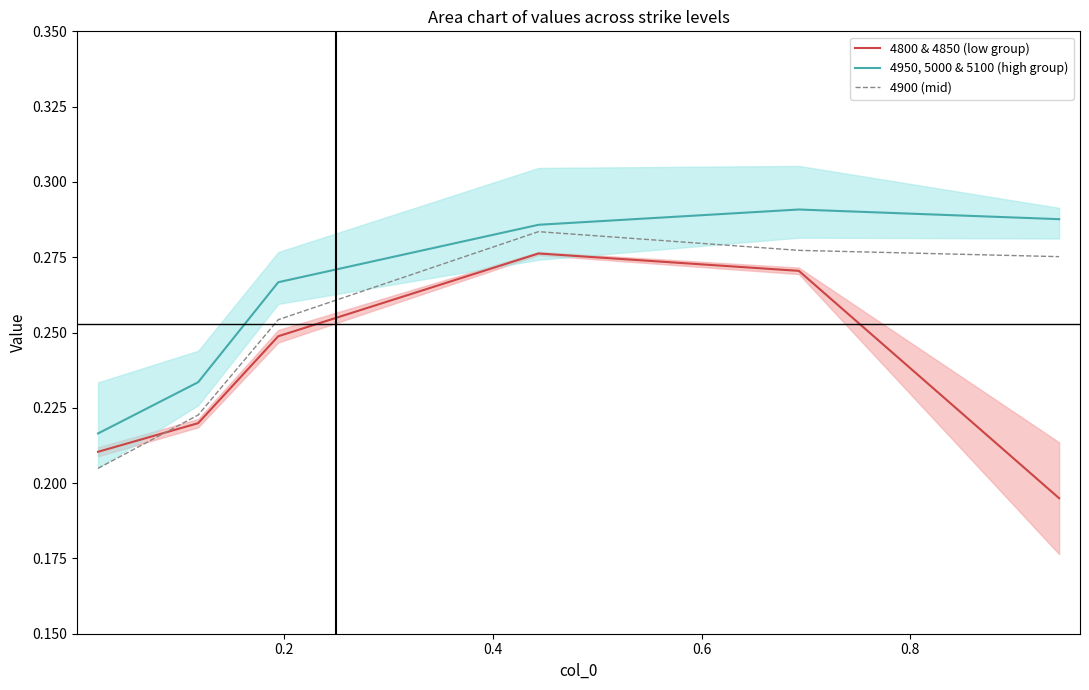

True or false: 4800 & 4850 (low group) has more than 1 points higher than both neighbors.

False